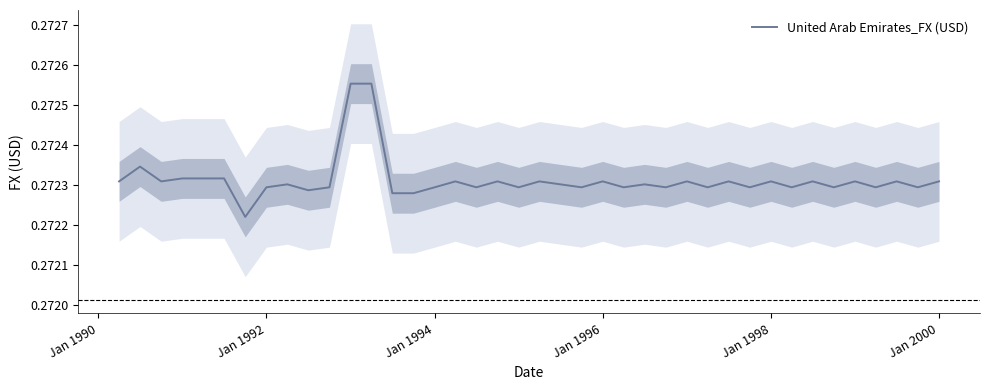

True or false: there are more than 2 points higher than both neighbors.

True